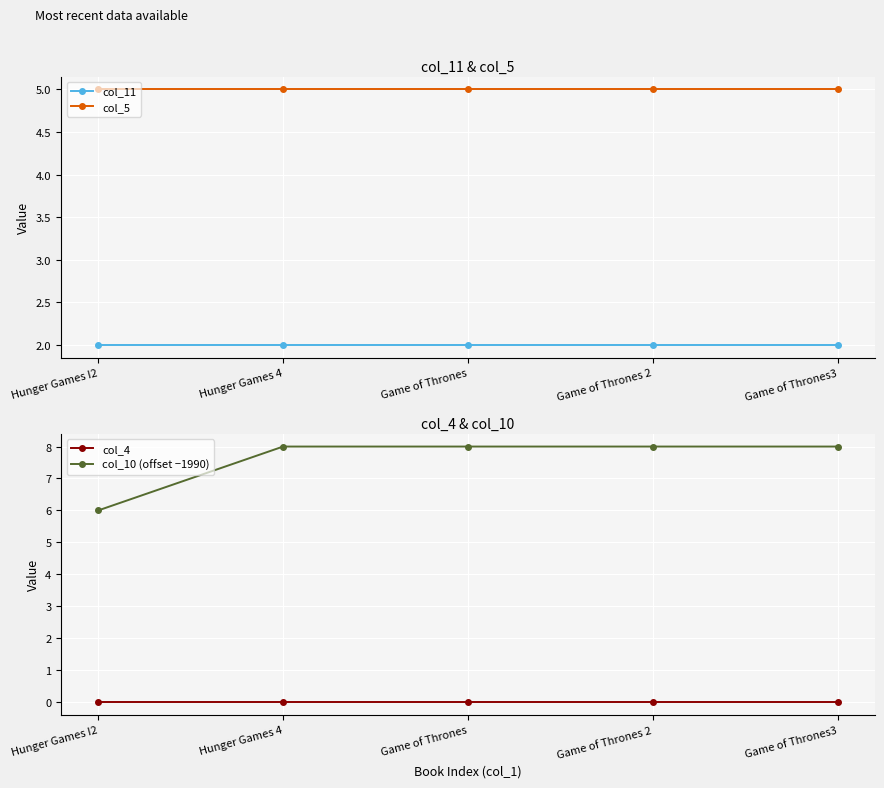

The col_10 (offset −1990) series shows 11 at Game of Thrones 2. True or false?

False